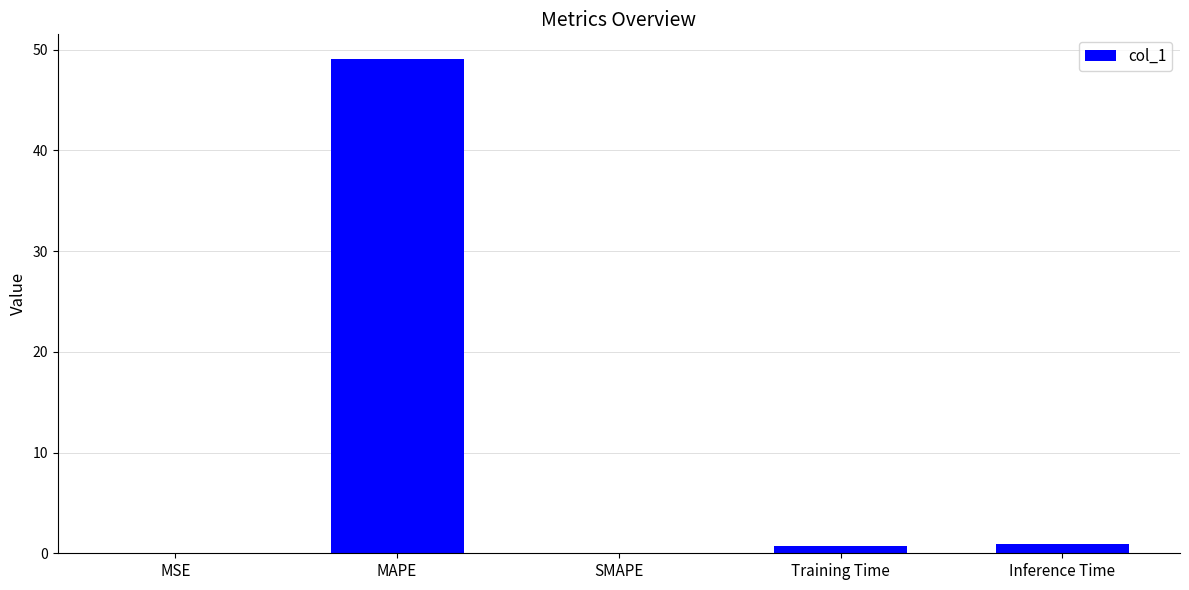

What is the change in value from MSE to Inference Time?

+0.9